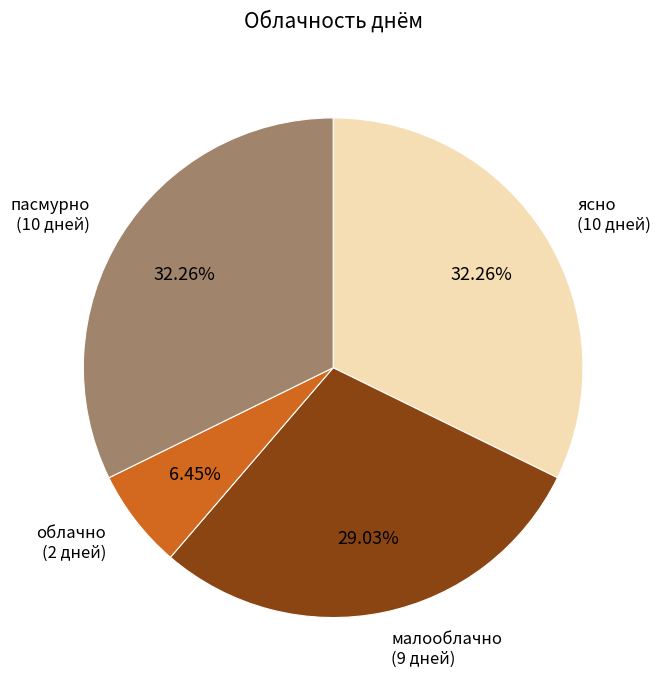

How many segments does this pie chart have?

4